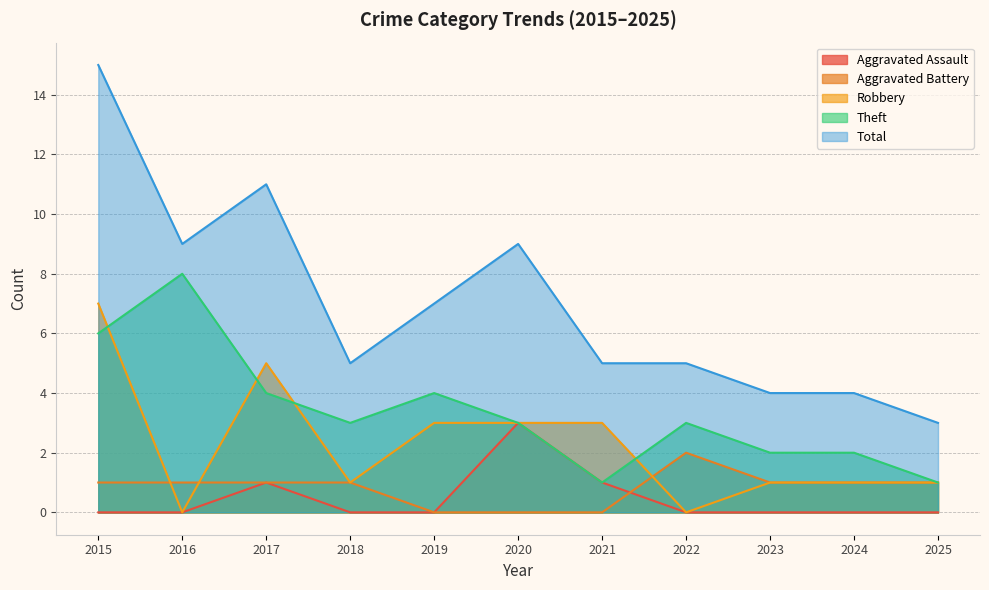

At which category does the chart reach its peak across all series?

2015